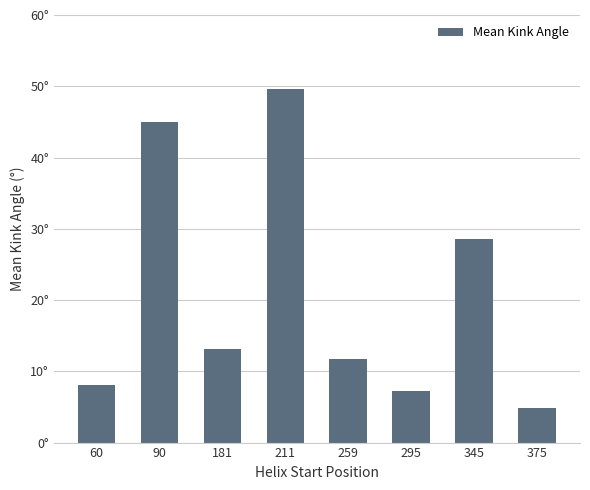

How many series are shown in this chart?

1